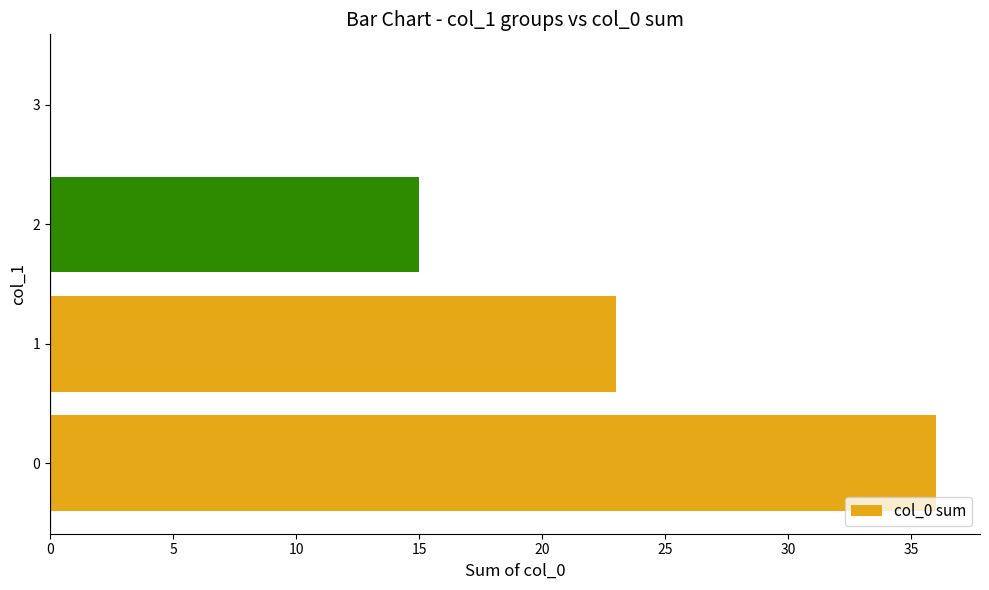

Where is the data nearest to the value 18?

2